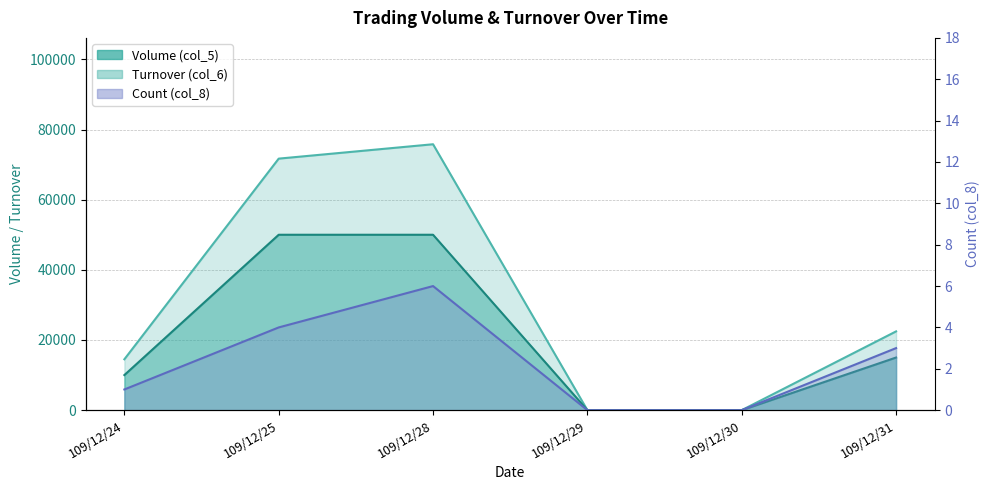

How many values in the Turnover (col_6) series exceed 22450?

2